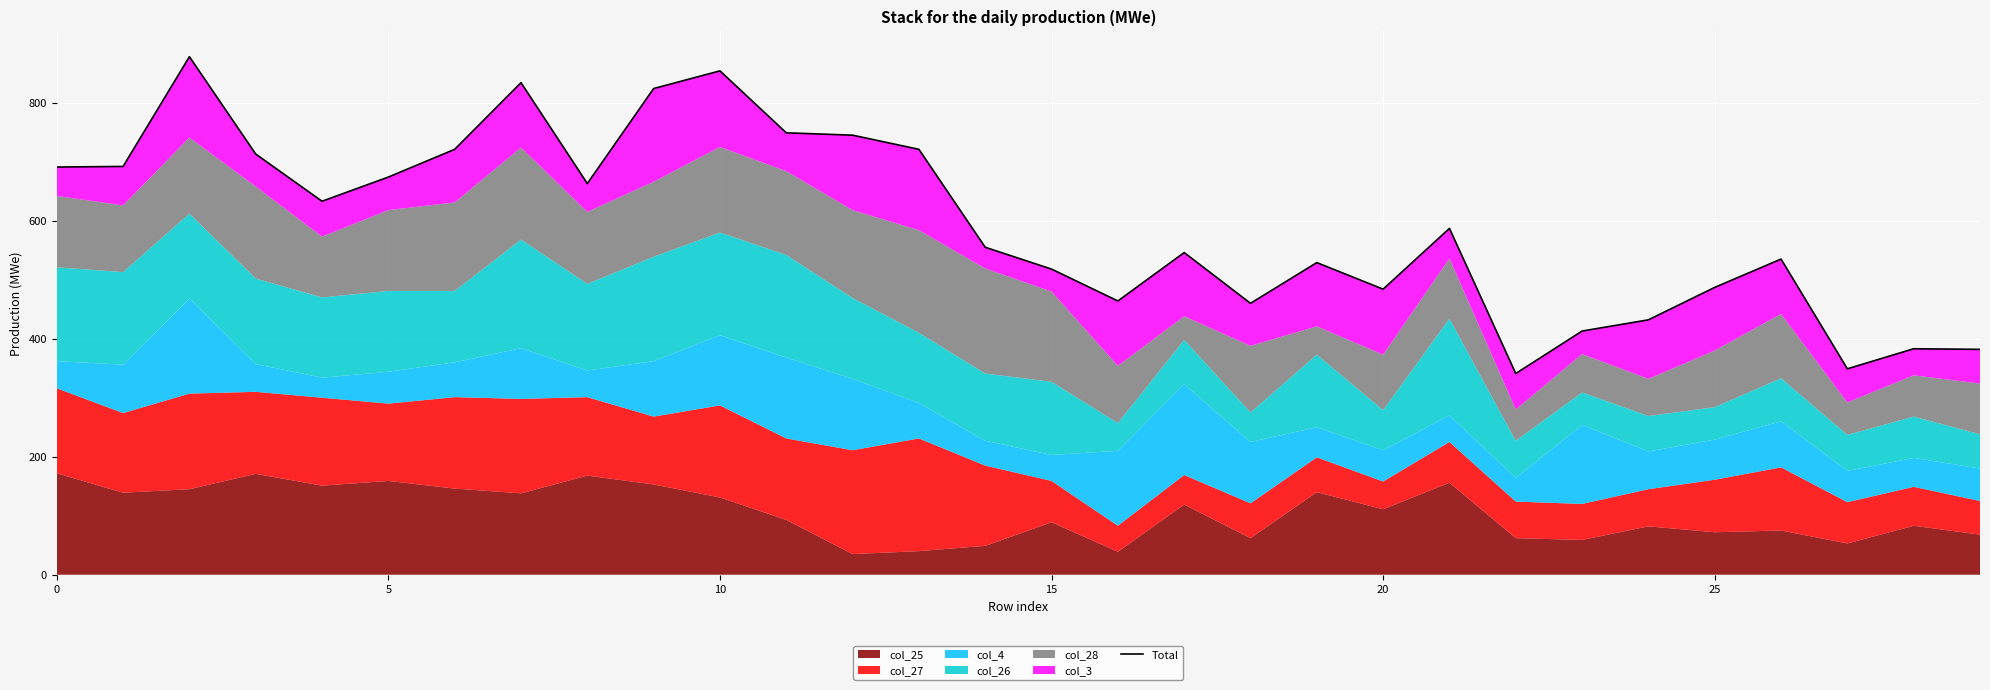

How many data points does each series have?

30